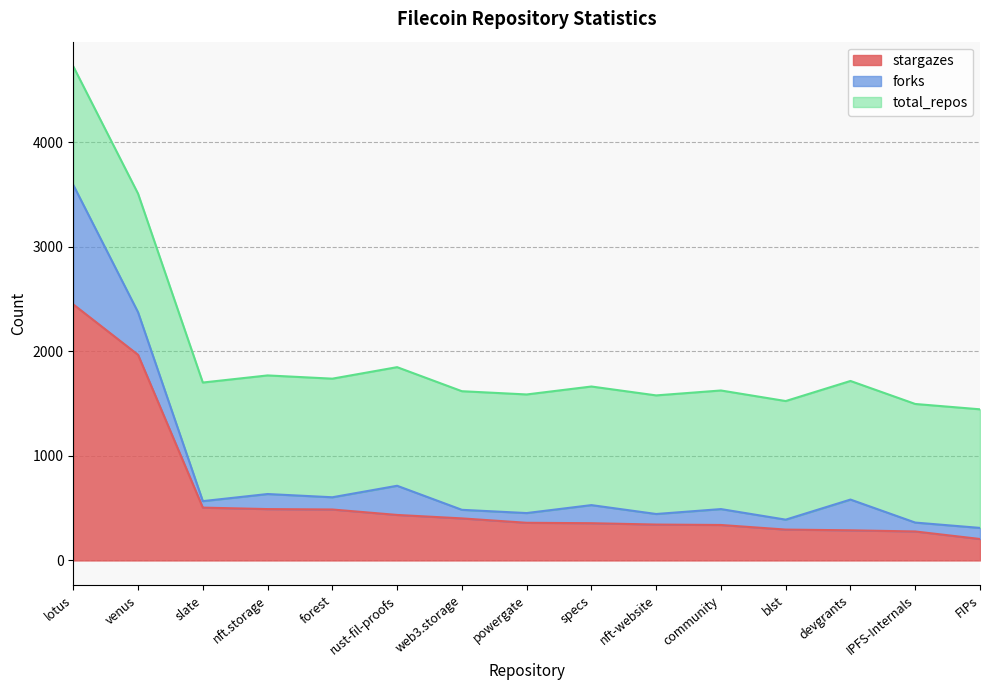

The total_repos series shows 1134 at nft.storage. True or false?

True